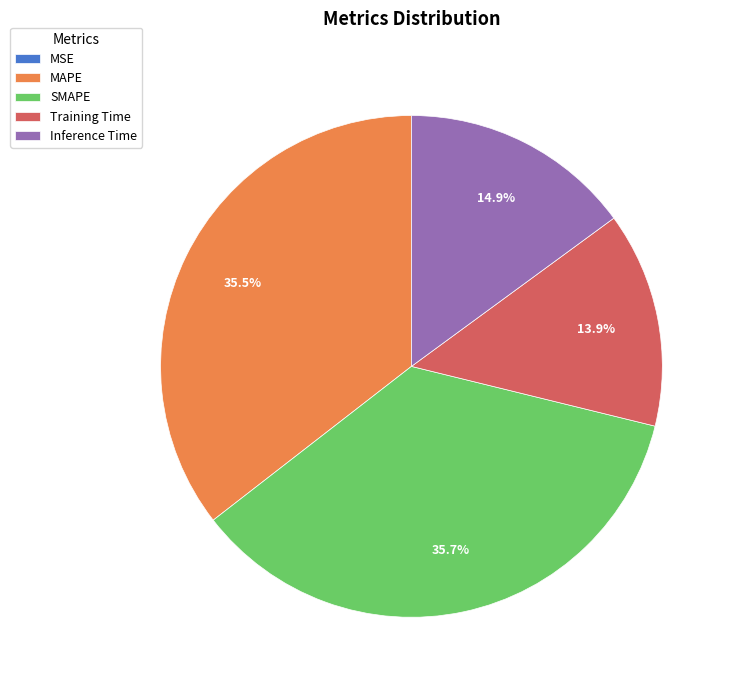

Between SMAPE and Training Time, which is larger?

SMAPE